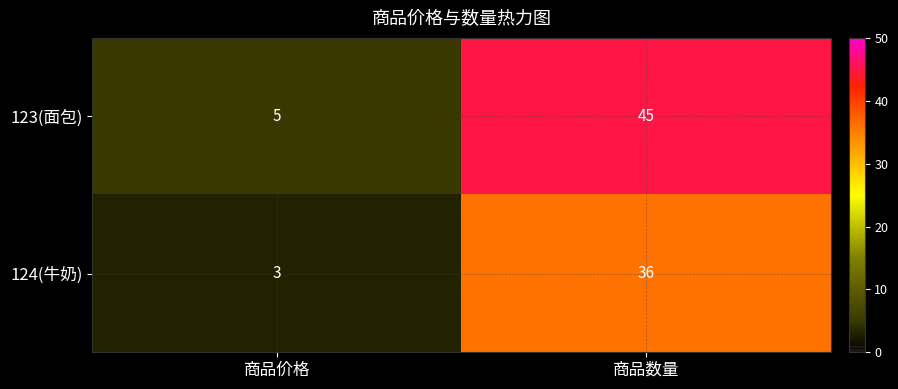

Reading left to right, extract all data points from this chart.

123(面包): 5	45
124(牛奶): 3	36